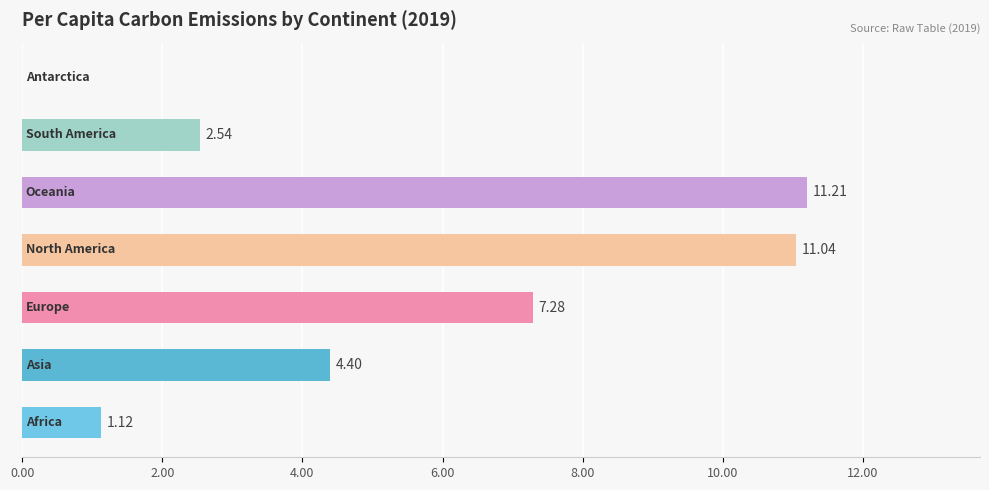

Are the bars horizontal?

Yes